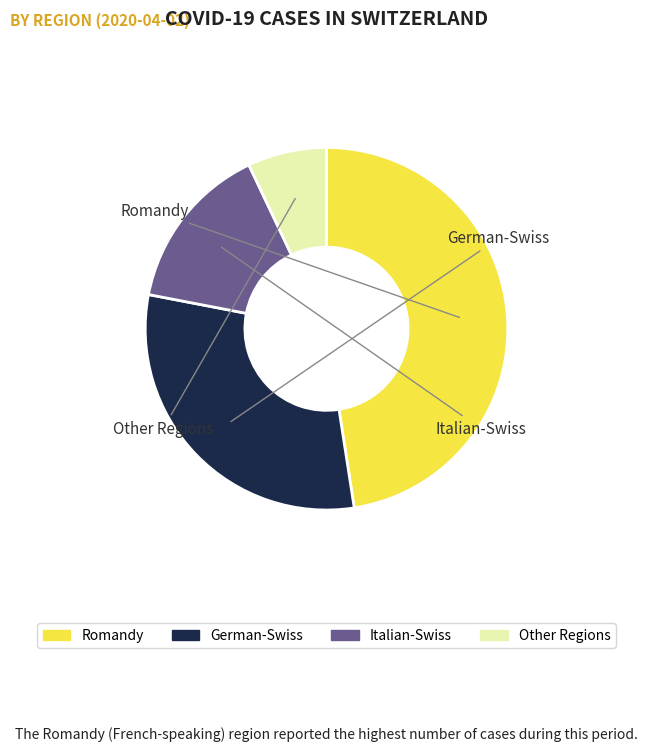

Is there a majority slice in this chart?

No